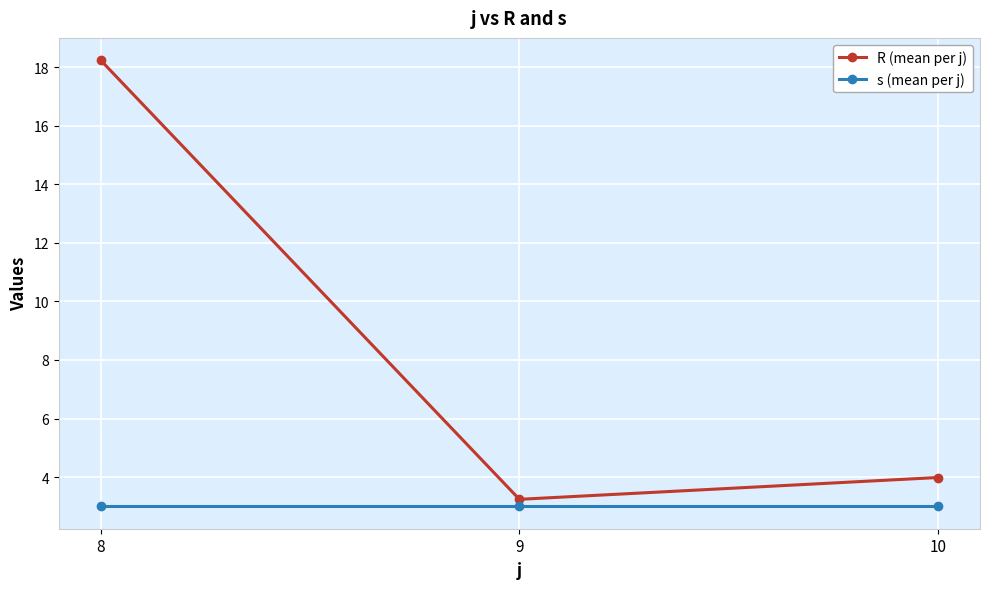

What is the minimum value shown in the chart?

3.0